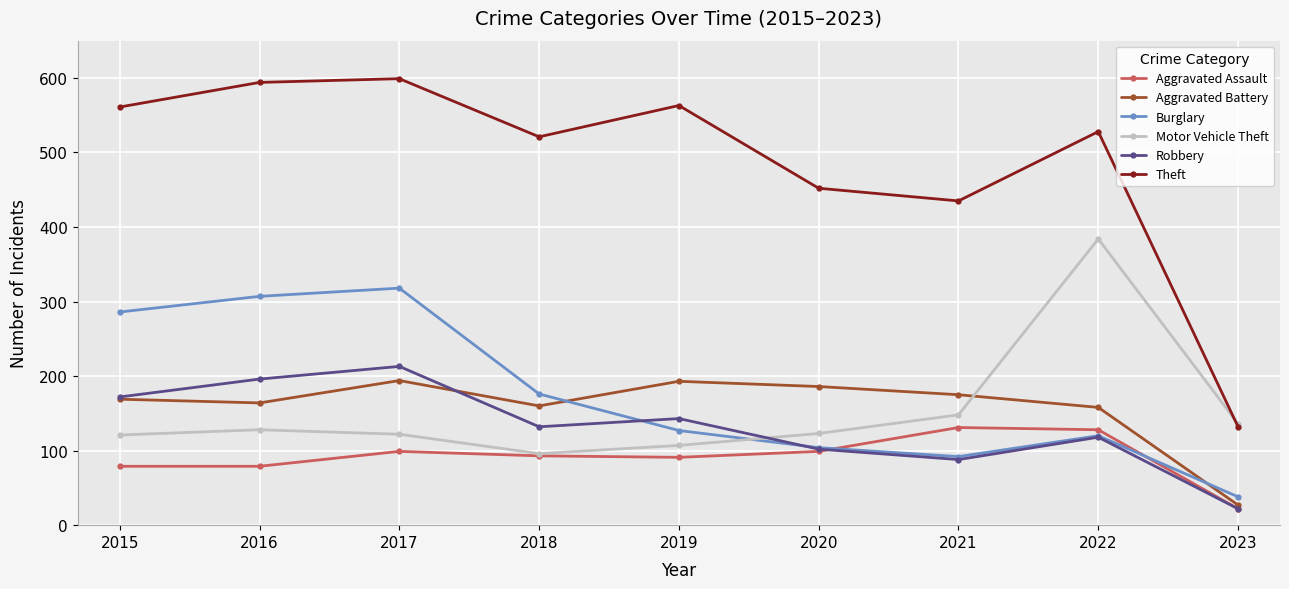

True or false: Burglary and Theft cross at least once.

False